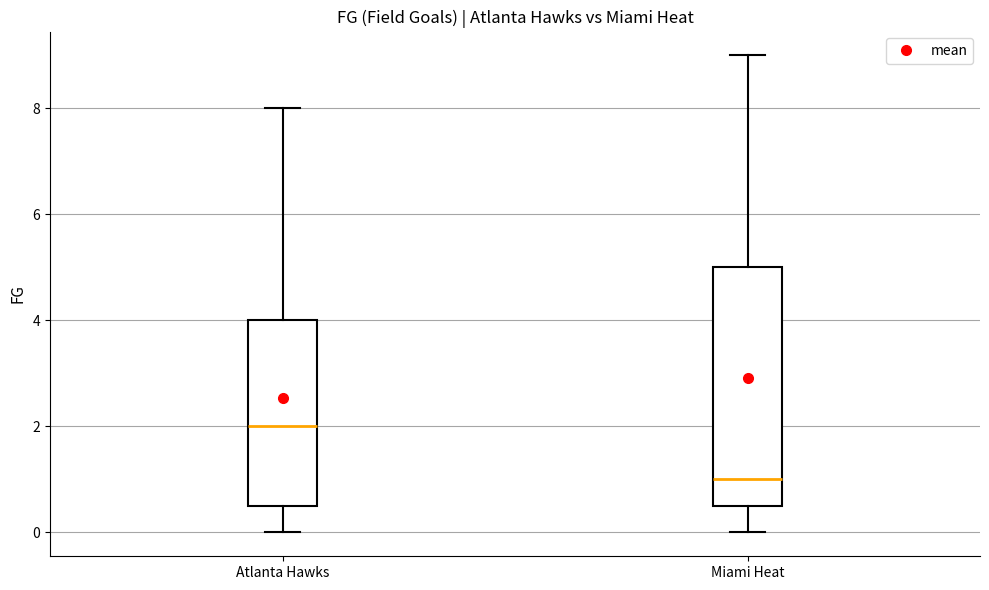

Reading left to right, transcribe this box plot: for each box, give where its median line is, the range the box spans, and where its two whiskers end, as read against the y-axis. The values are not printed on the chart, so give them approximately, as read against the axis.

Atlanta Hawks: median 2.0, box 0.6 to 4.0, whiskers 0.0 to 8.0
Miami Heat: median 1.0, box 0.6 to 5.0, whiskers 0.0 to 9.0